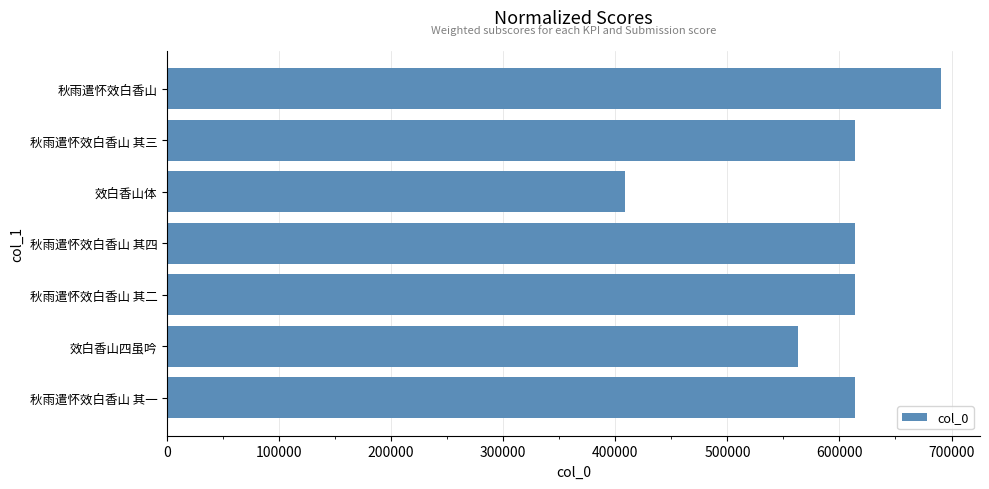

Between 秋雨遣怀效白香山 其三 and 效白香山体, which is larger?

秋雨遣怀效白香山 其三